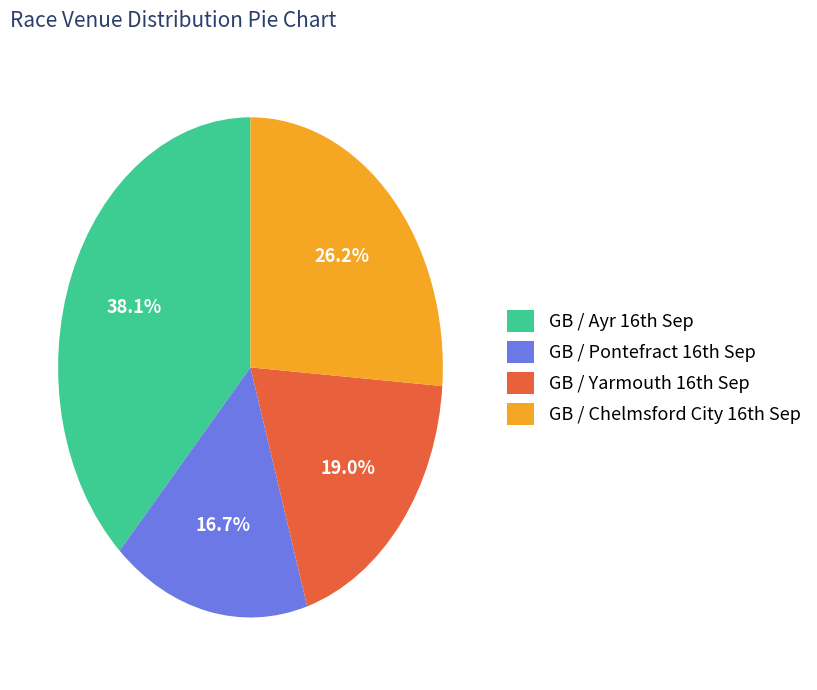

How many segments does this pie chart have?

4